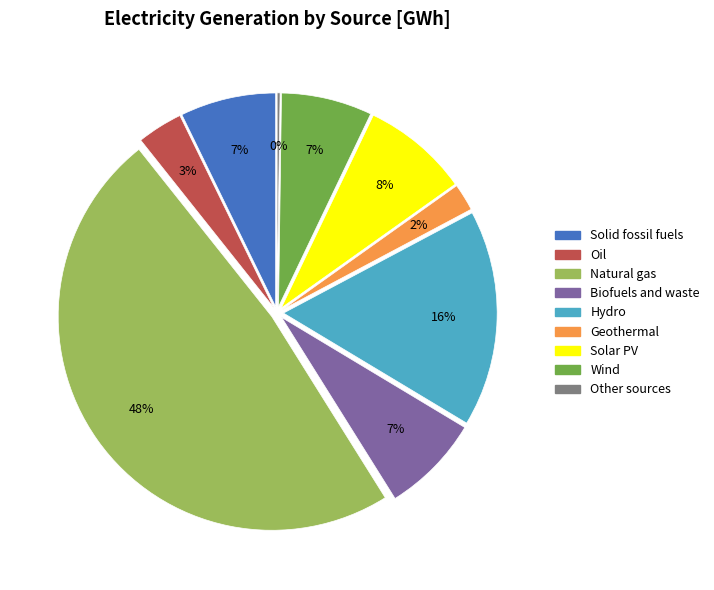

How many segments does this pie chart have?

9